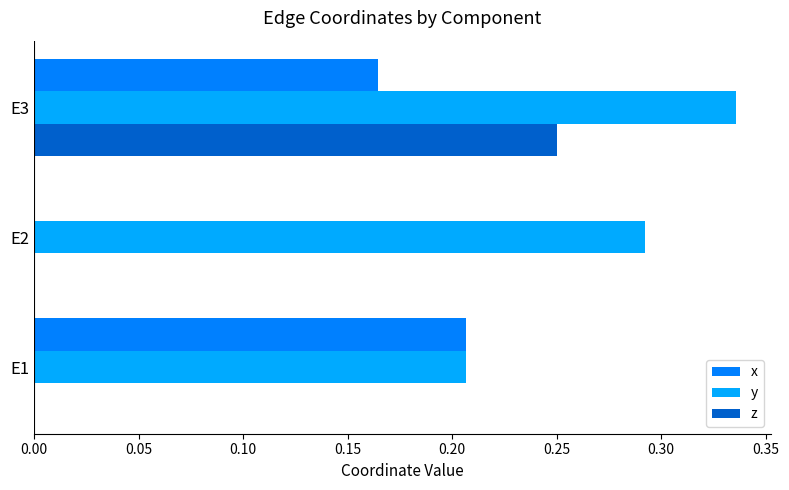

Which series changed the most between E1 and E3?

z